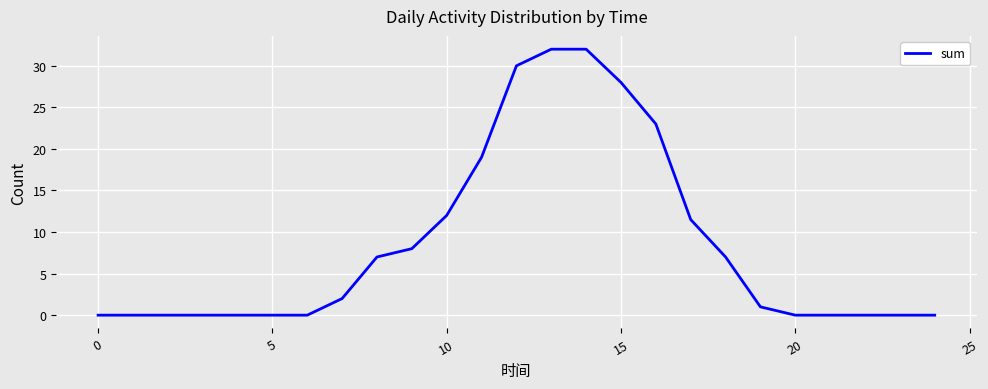

What is the difference between the maximum and minimum values?

32.0